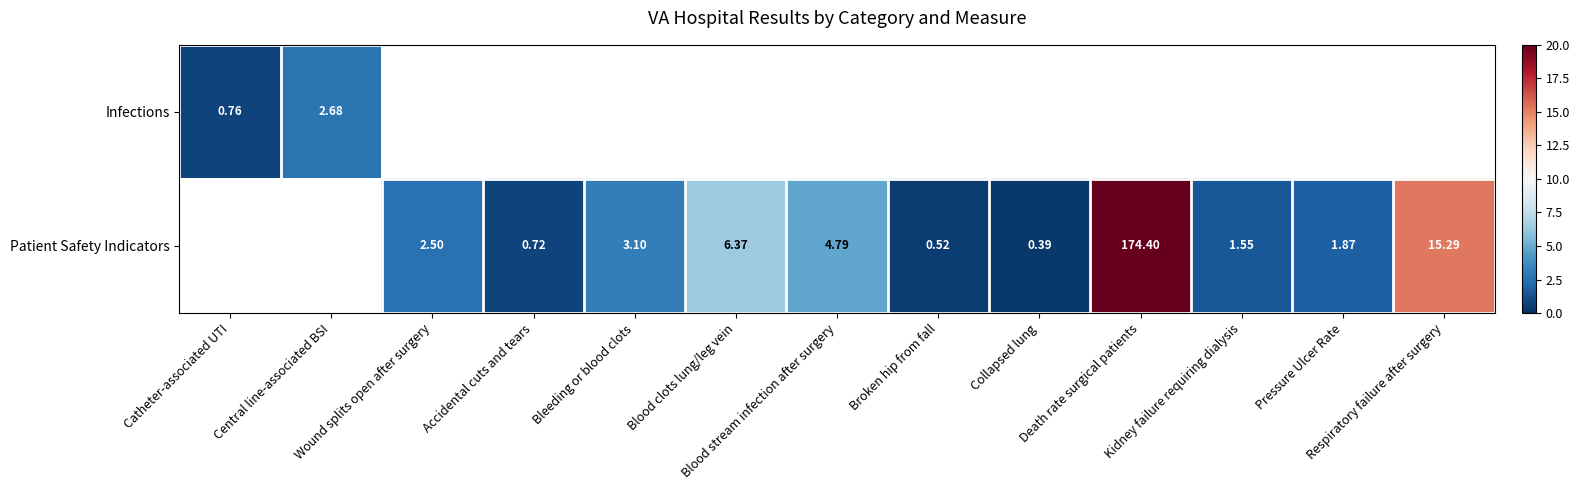

What is the greatest value displayed?

174.4